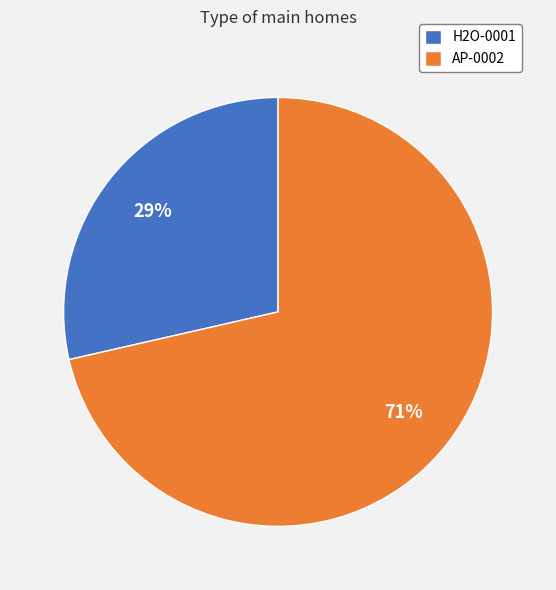

Which has a higher value, AP-0002 or H2O-0001?

AP-0002